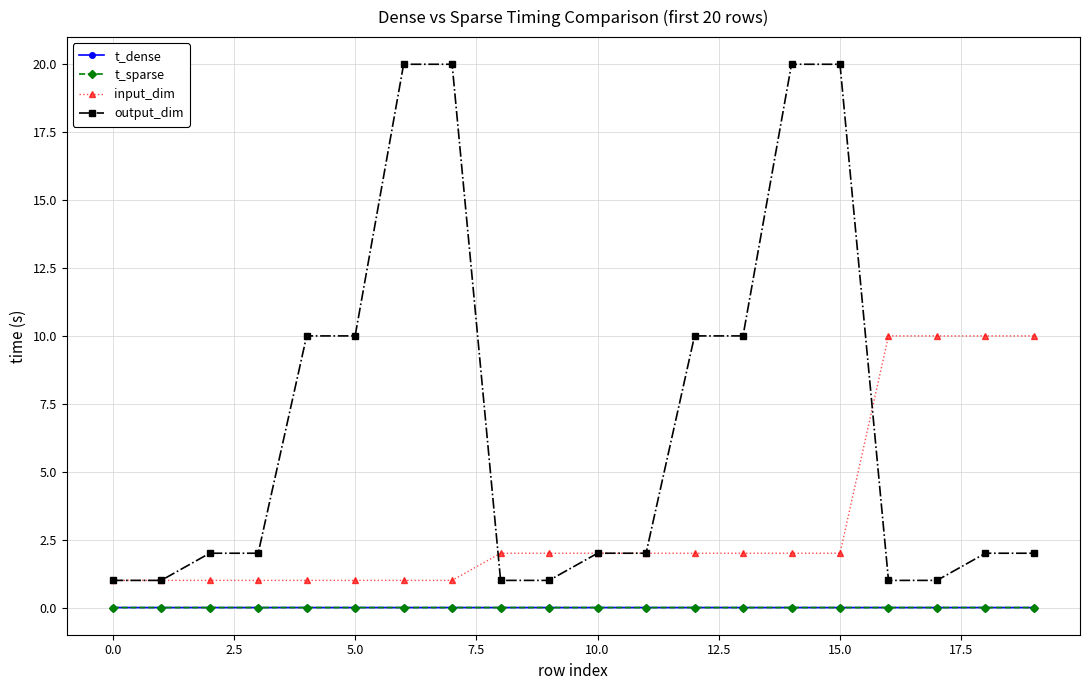

Which series has the largest range (max minus min)?

output_dim